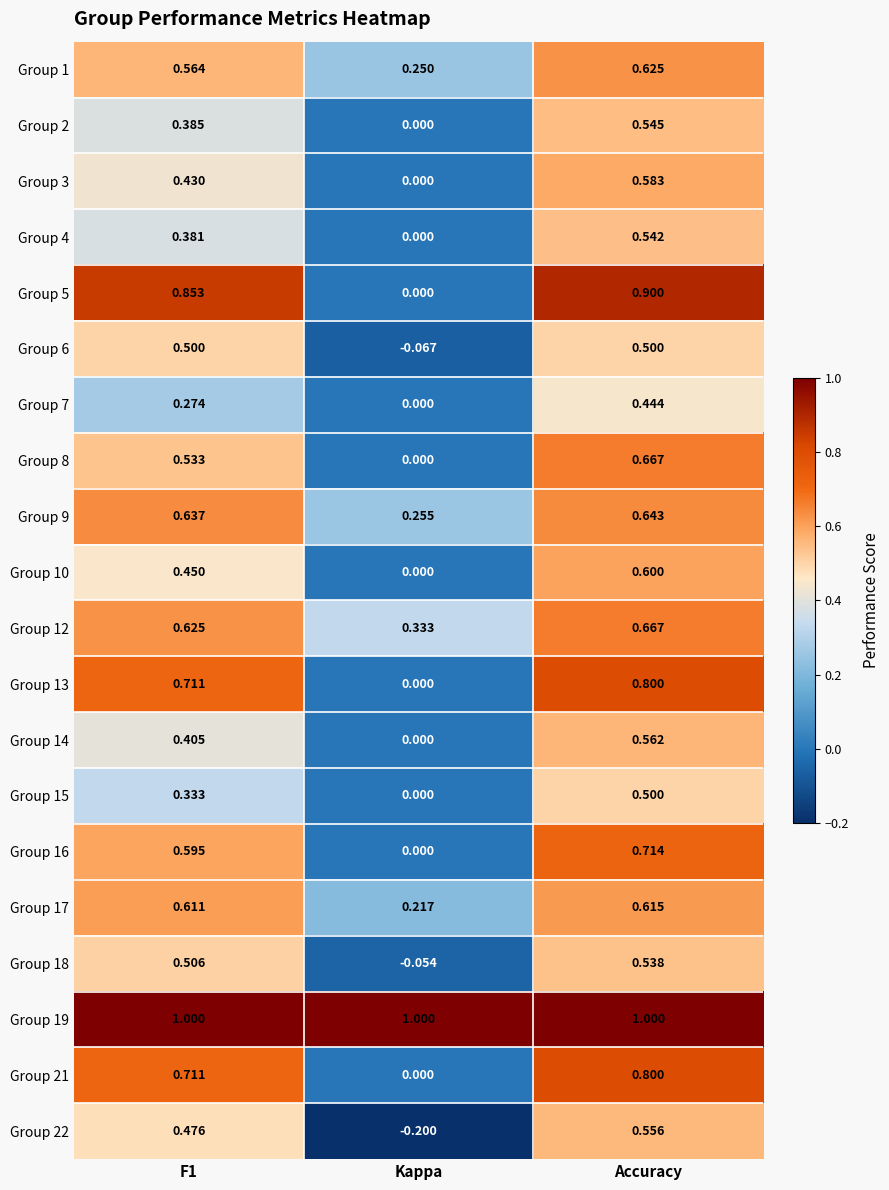

How many values in the Group 8 series exceed 0?

2